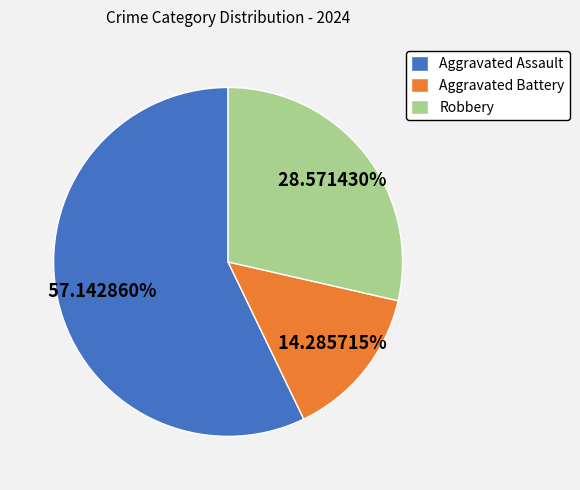

Which slice represents more than half of the pie?

Aggravated Assault